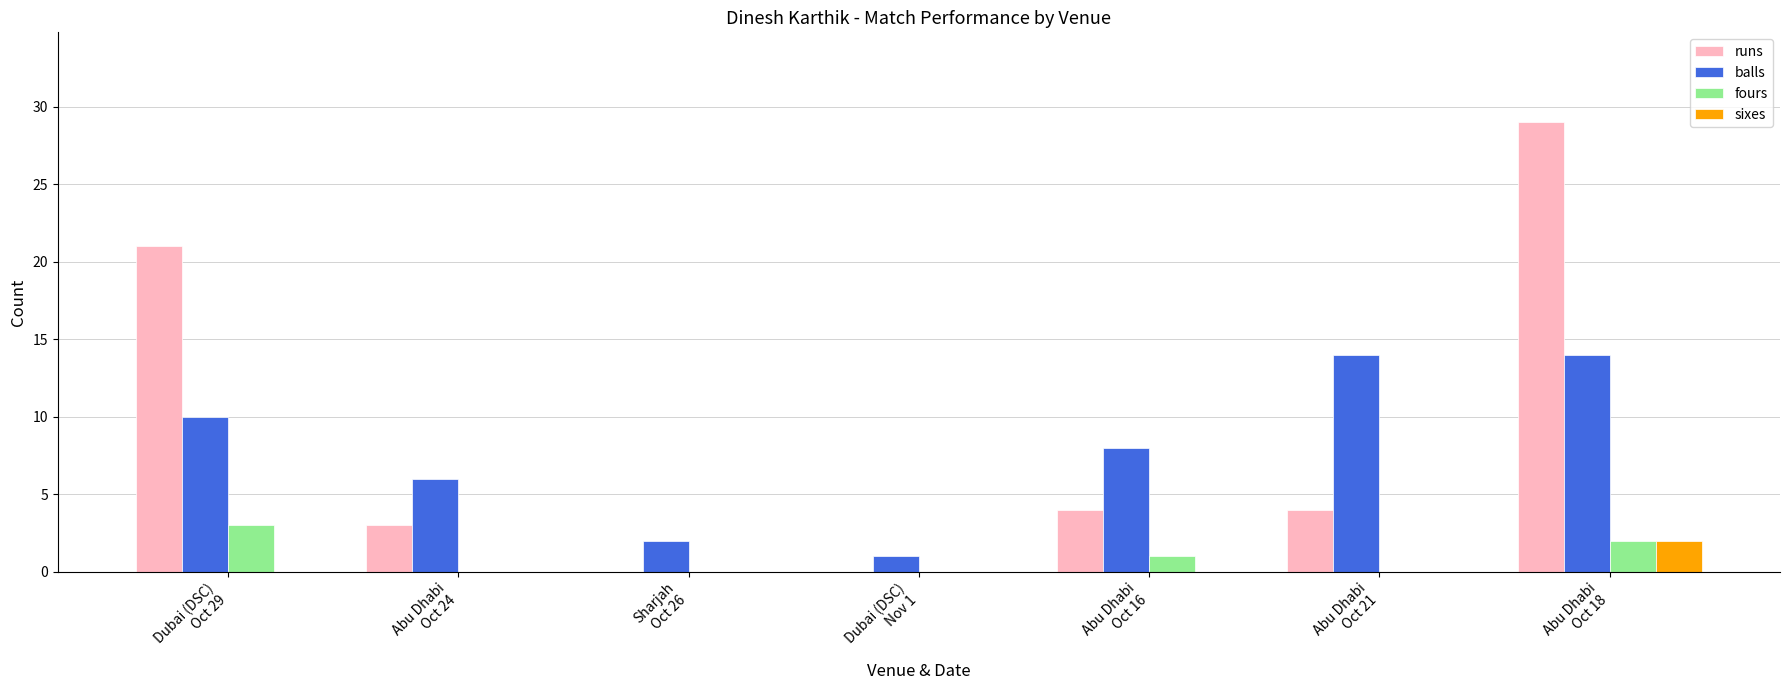

What is the total value across all series at Abu Dhabi
Oct 21?

18